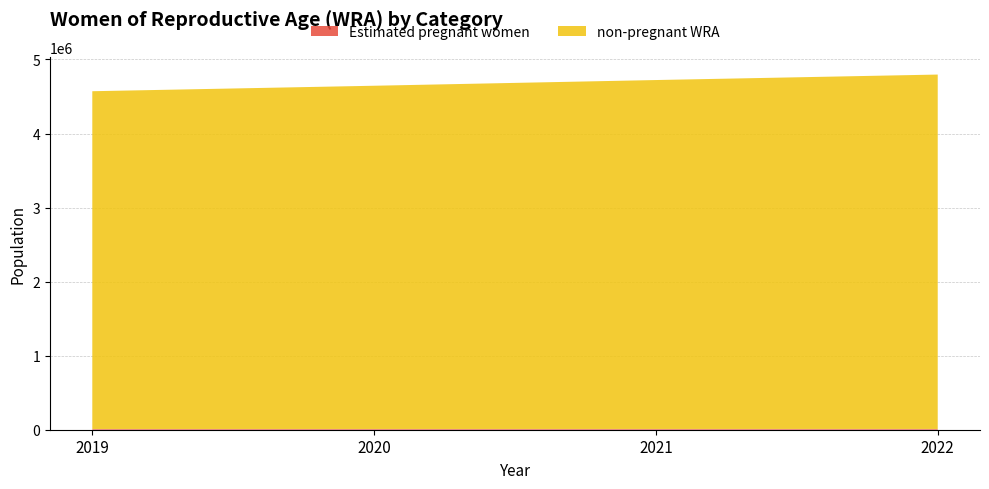

Reading left to right, what are all the values shown in this chart?

Estimated pregnant women: 2019=10024.4	2020=10139.8	2021=10307.6	2022=10467.3
non-pregnant WRA: 2019=4560975.6	2020=4634860.2	2021=4711692.4	2022=4785532.7